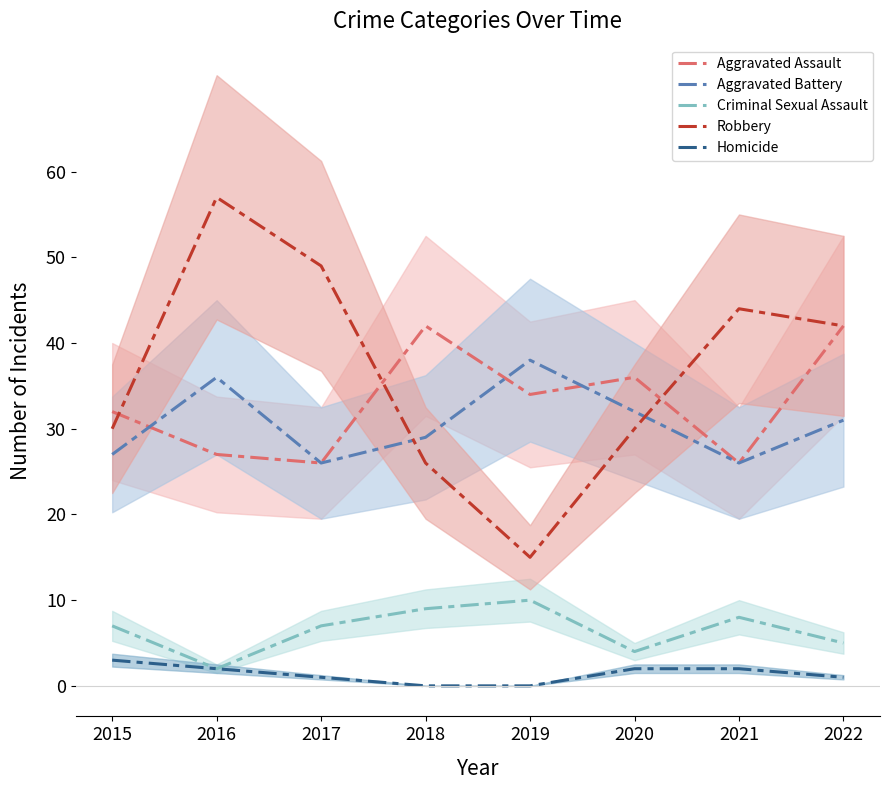

How many distinct data groups are displayed?

5